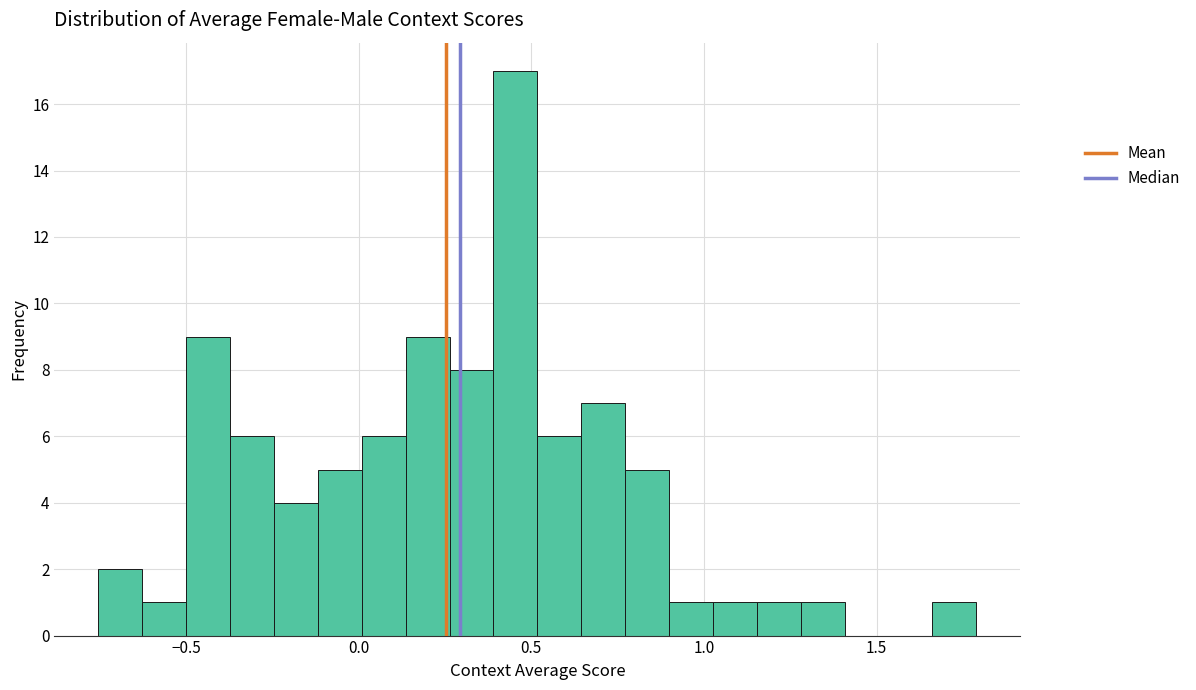

Around what value on the x-axis is the tallest bar? Give the approximate position of its centre, as read against the axis.

0.45